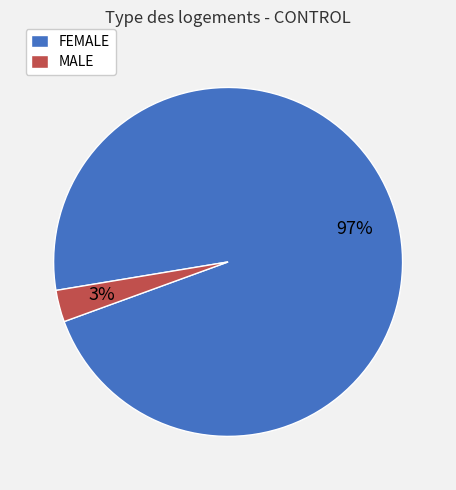

Rank the categories by value from lowest to highest.

MALE, FEMALE